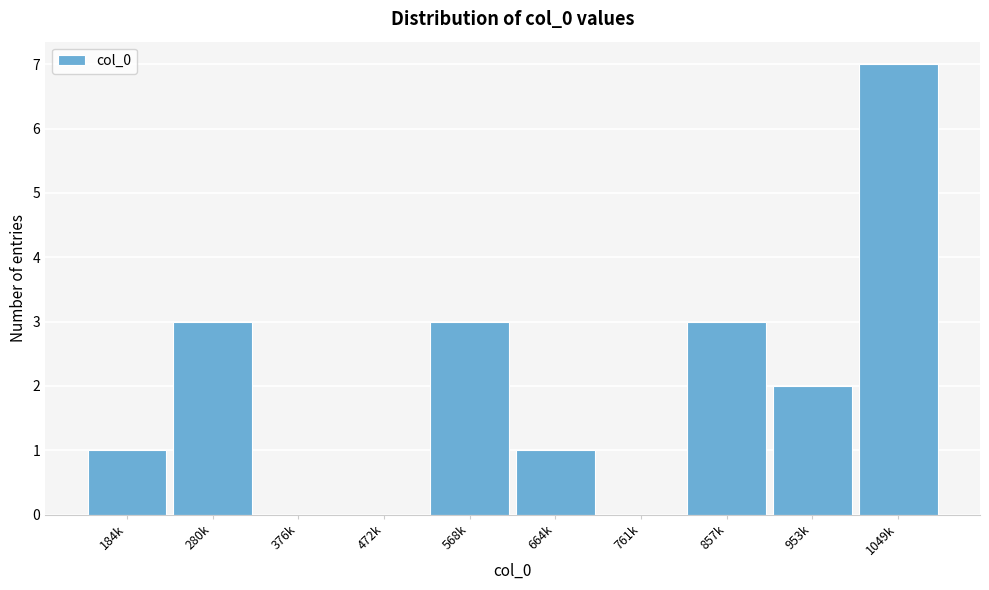

Reading left to right, transcribe all the data shown in this chart.

184k=1	280k=3	376k=0	472k=0	568k=3	664k=1	761k=0	857k=3	953k=2	1049k=7